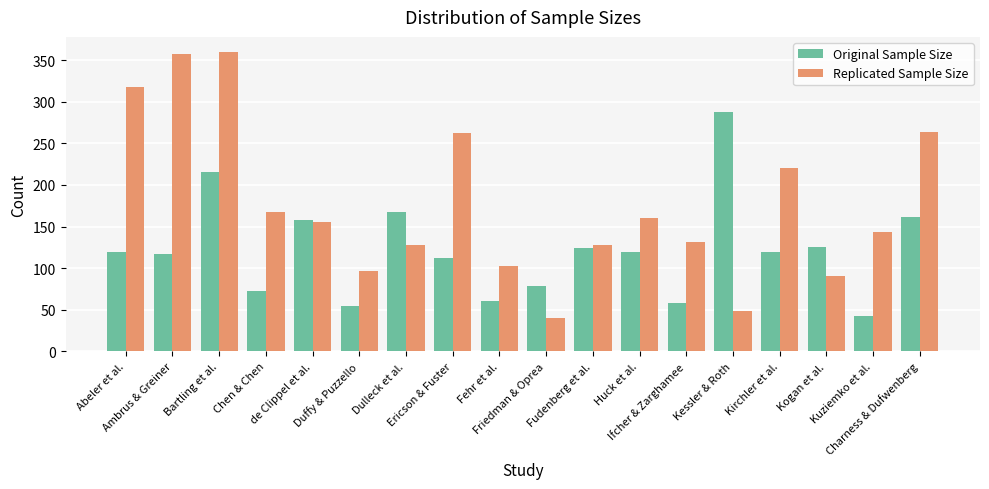

The Original Sample Size series shows 116 at Chen & Chen. True or false?

False